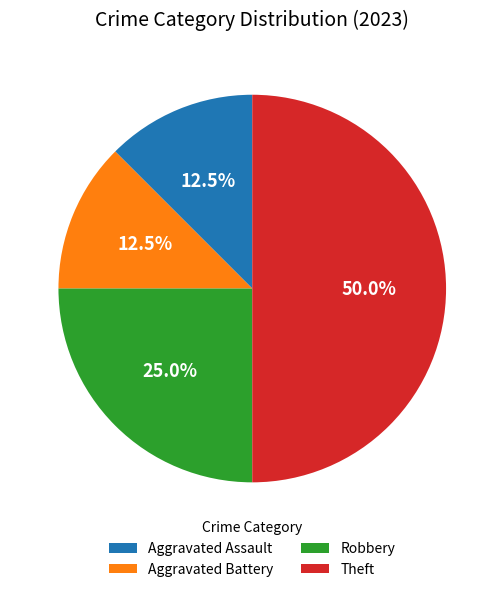

How many segments does this pie chart have?

4